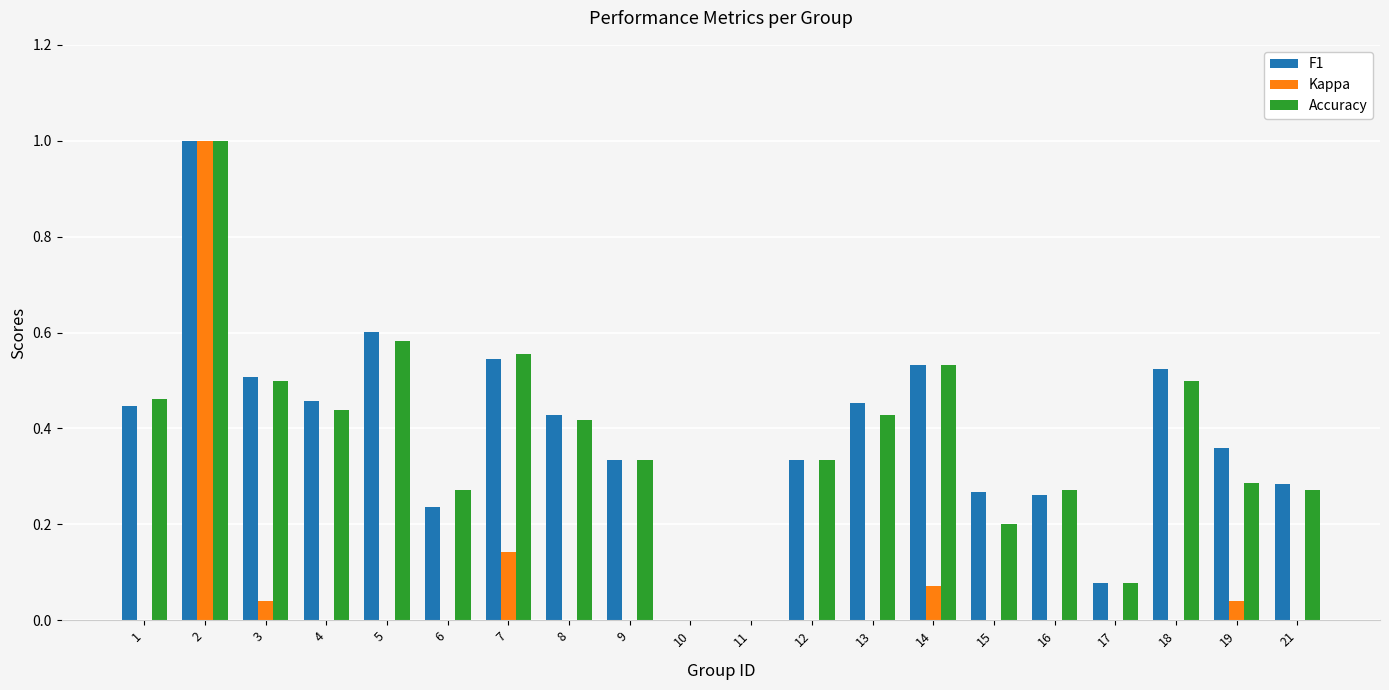

Is the value of F1 at 21 greater than the value of Accuracy at 7?

No